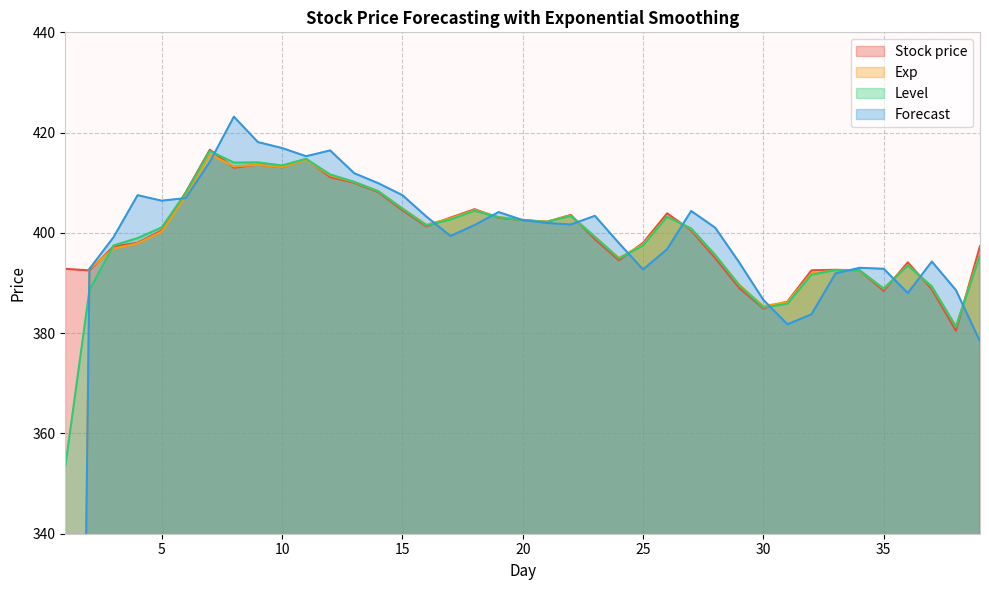

Which category has the lowest value in the Stock price series?

38